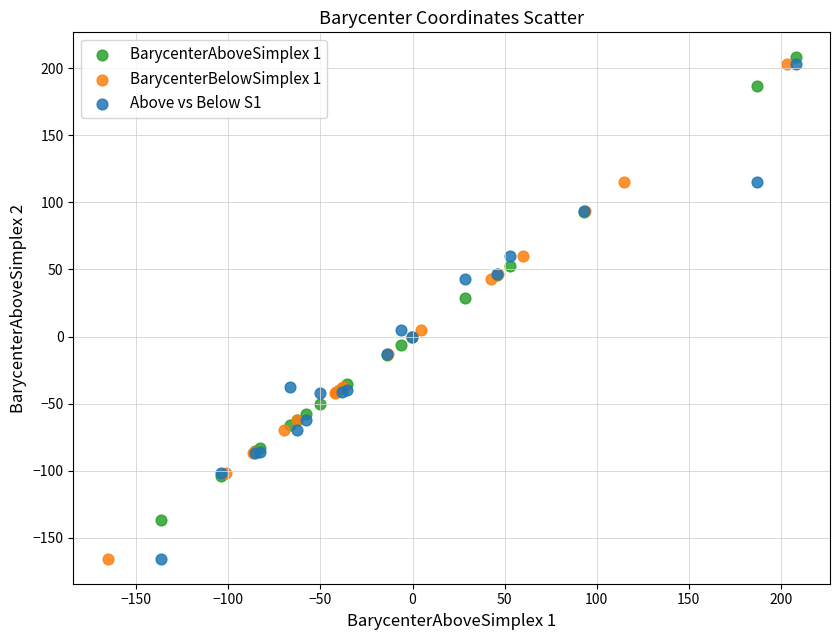

What are all the series names shown in the legend?

BarycenterAboveSimplex 1, BarycenterBelowSimplex 1, Above vs Below S1